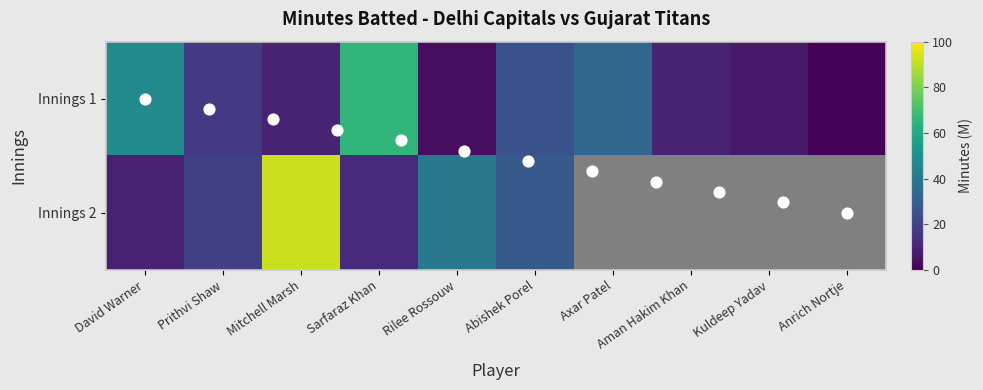

The chart shows a value of 7 at Kuldeep Yadav. True or false?

True